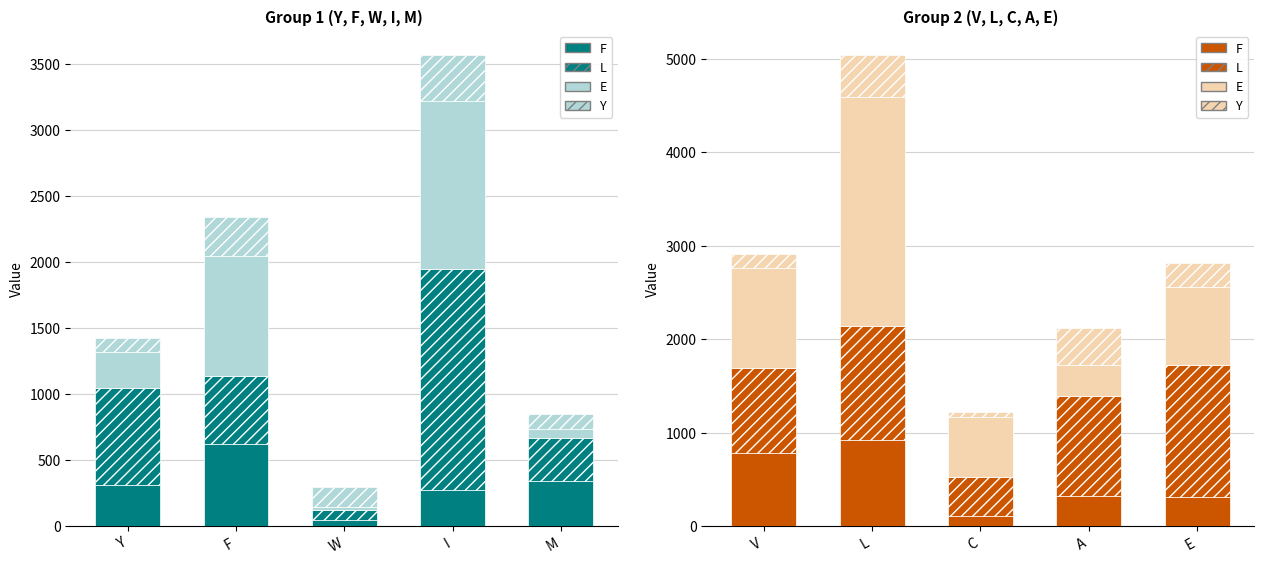

At how many categories does at least one series exceed 632?

5